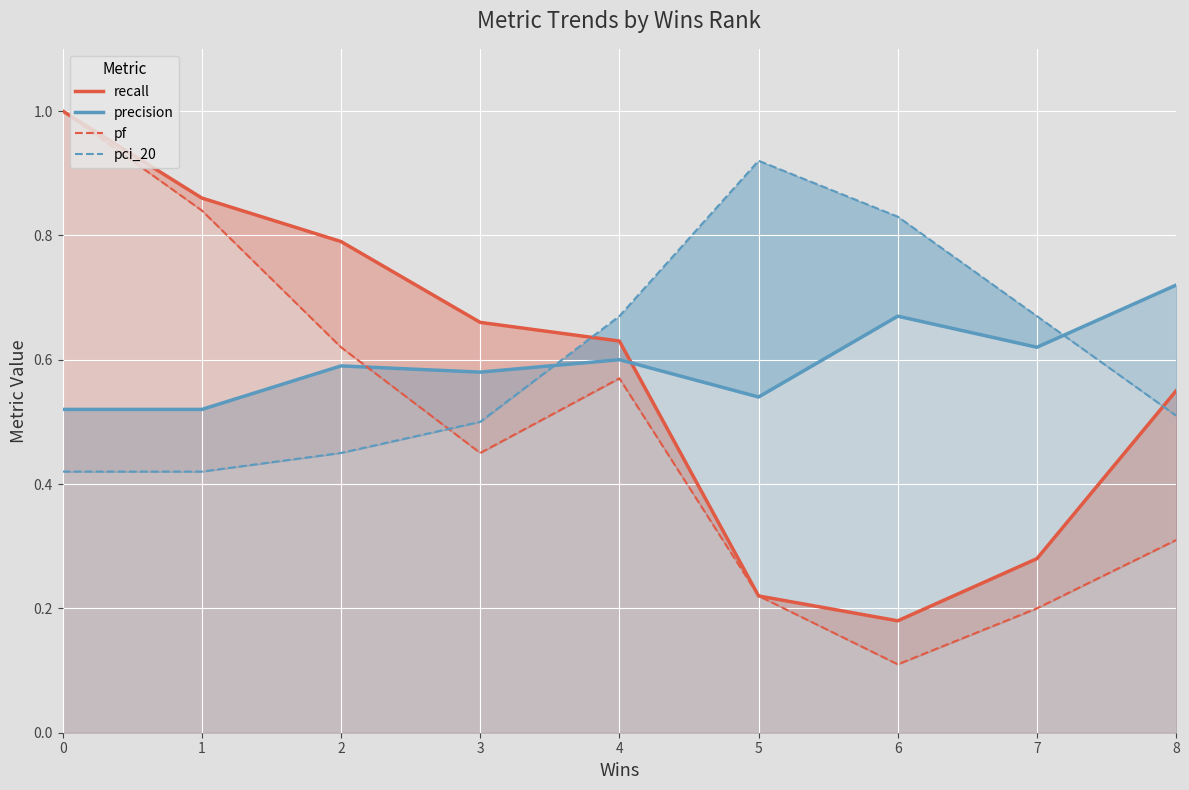

What is the sum of all pci_20 values?

5.4